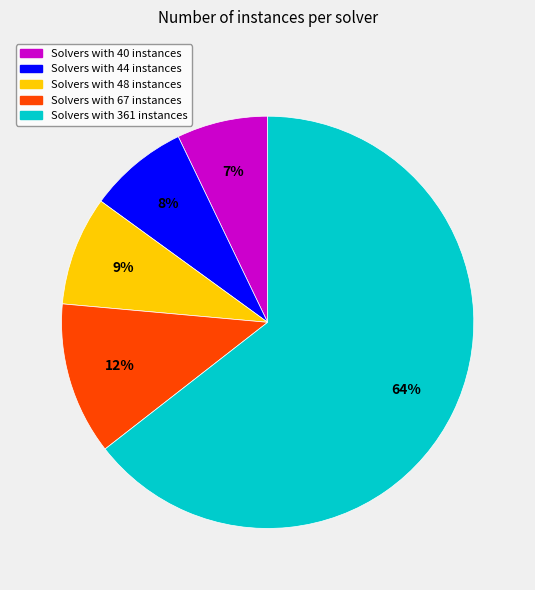

Which has a higher value, Solvers with 48 instances or Solvers with 40 instances?

Solvers with 48 instances